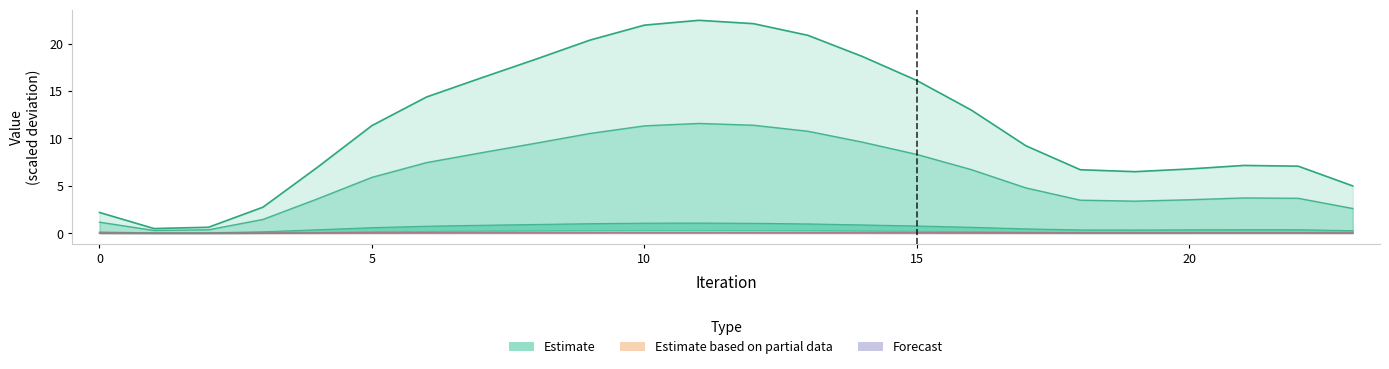

How many intersections are there between Estimate based on partial data and Forecast?

1